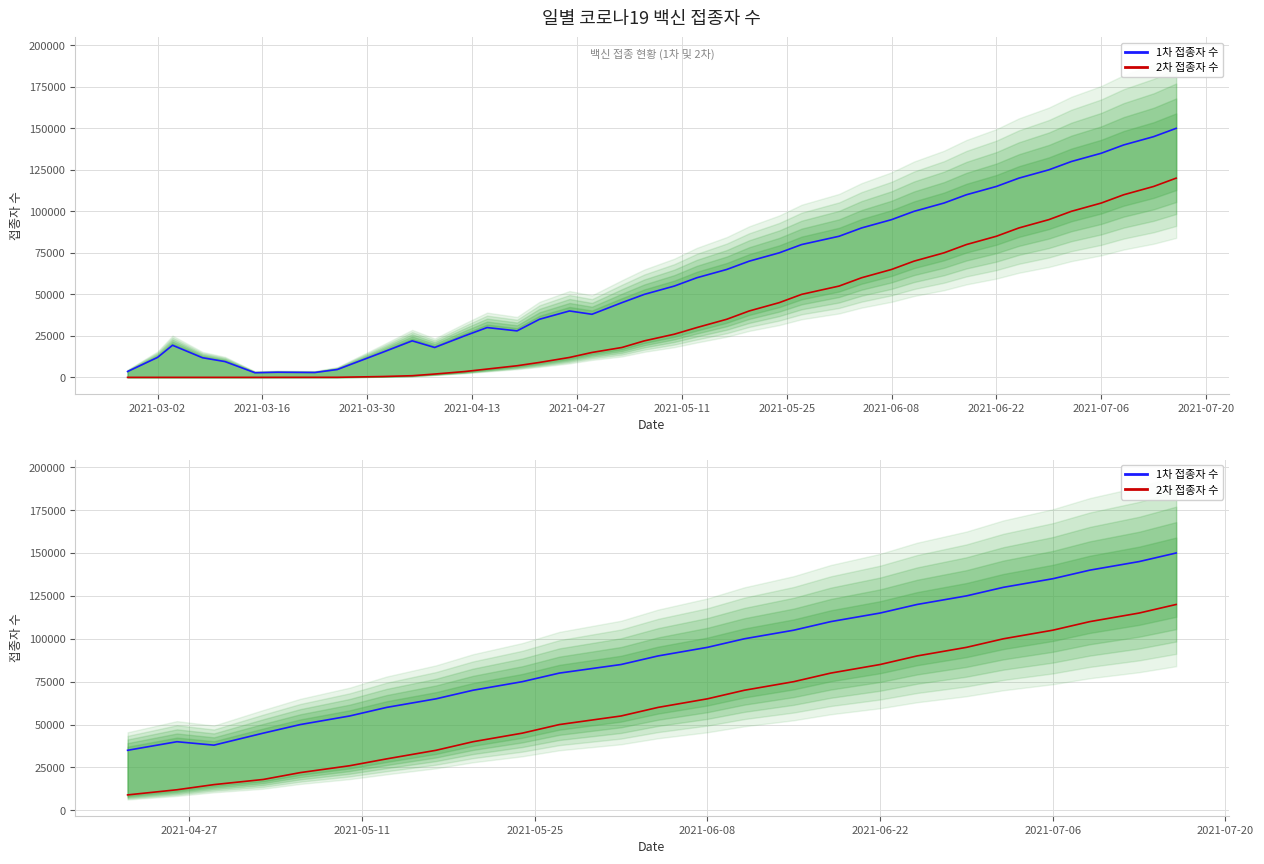

How many categories are shown in the chart?

25